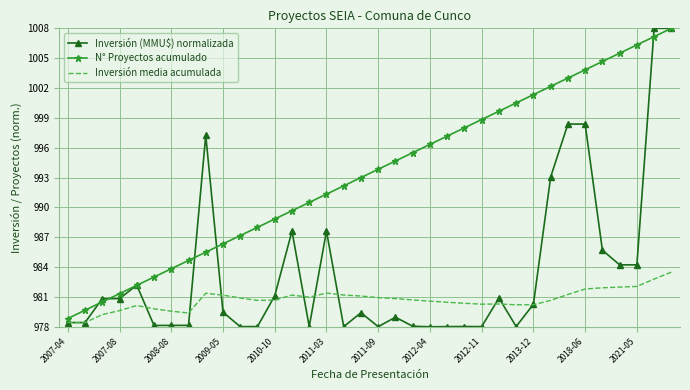

What is the greatest value displayed?

1008.0